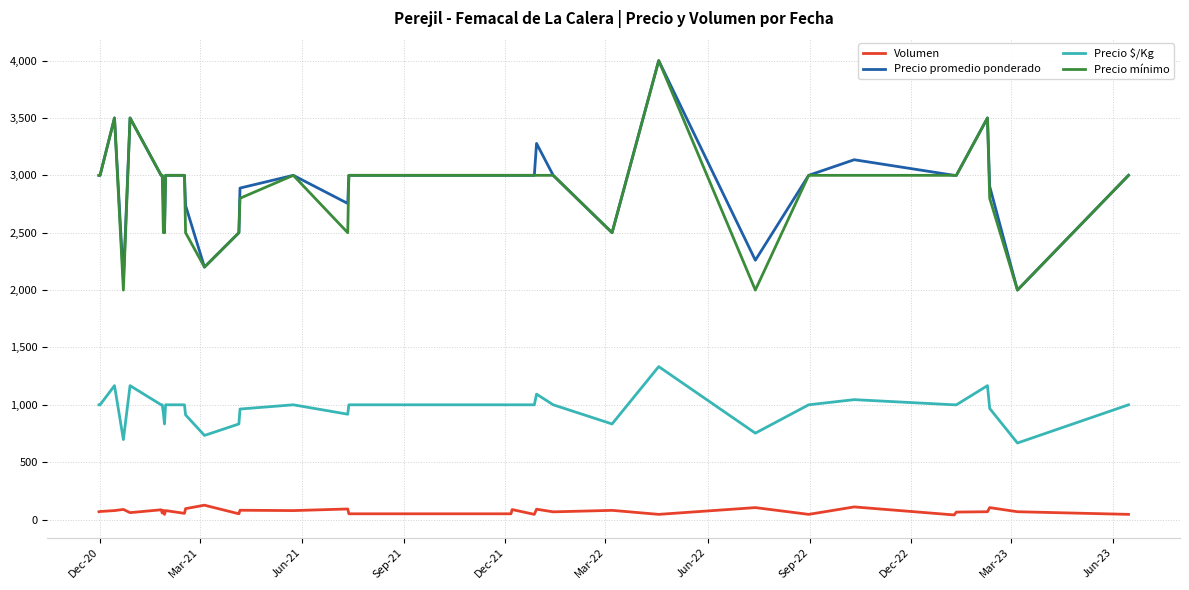

True or false: Precio promedio ponderado and Precio $/Kg intersect in this chart.

False